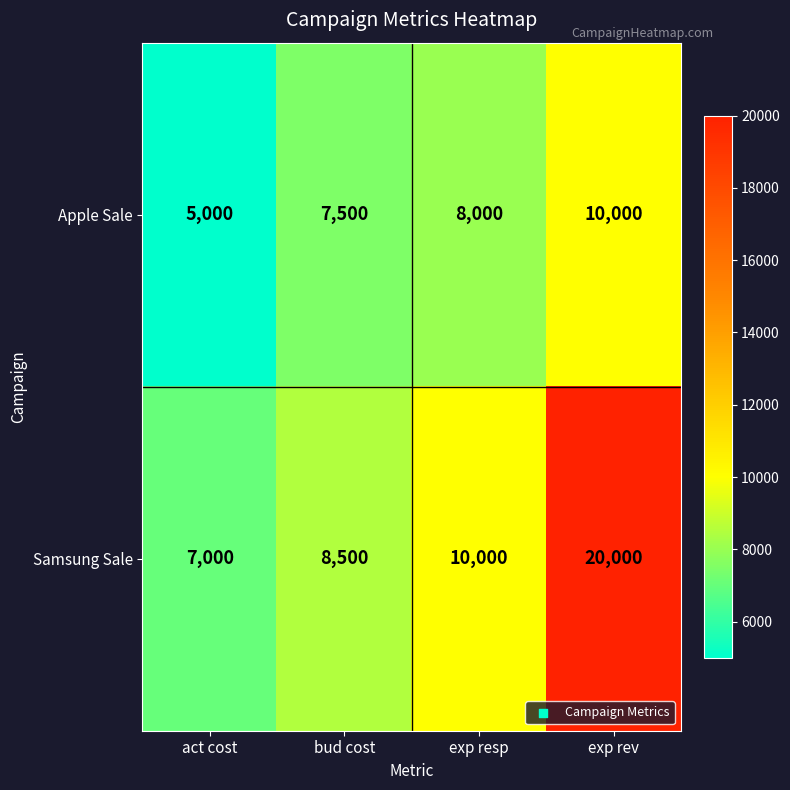

What is the approximate value of Apple Sale at act cost, to the nearest 100?

5000